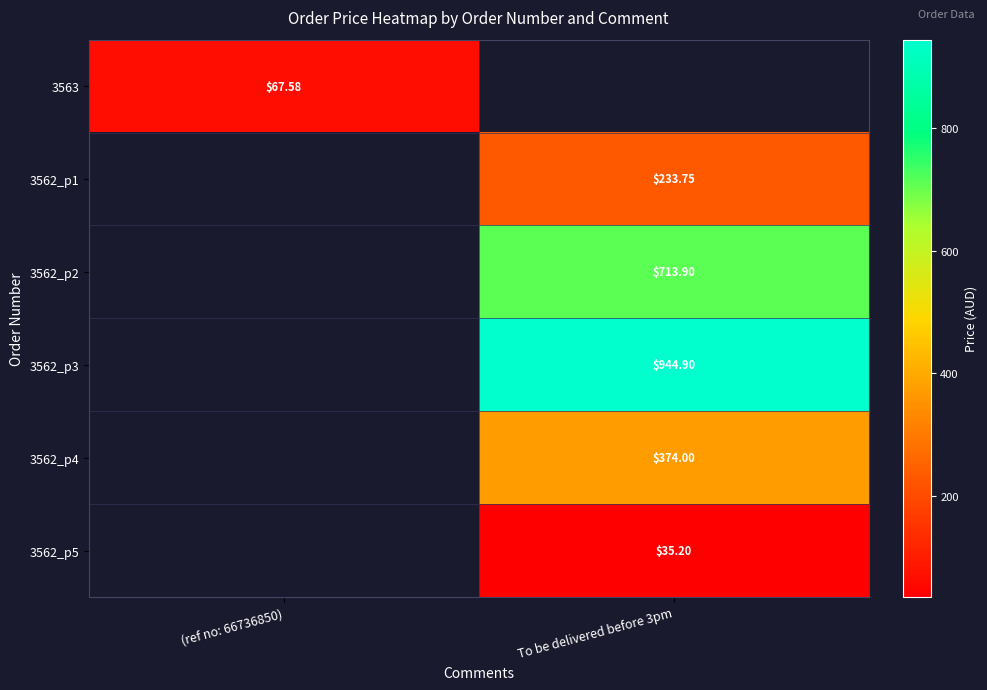

Which label corresponds to the largest value in the chart?

To be delivered before 3pm